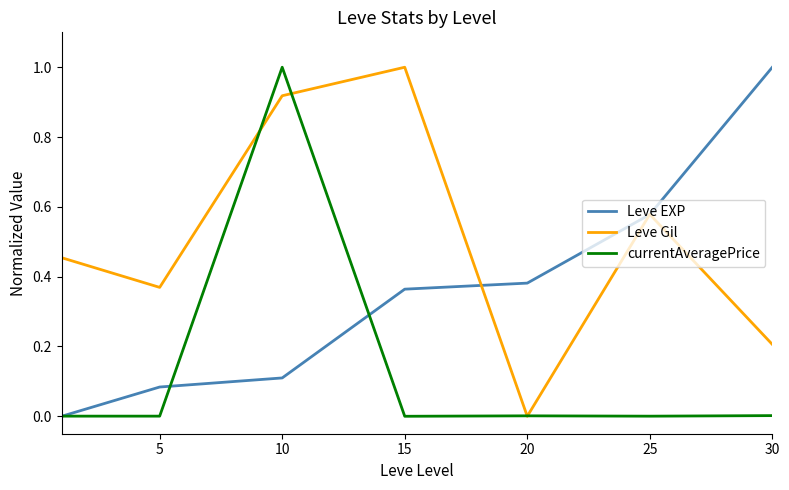

Which series has the largest total across all categories?

Leve Gil